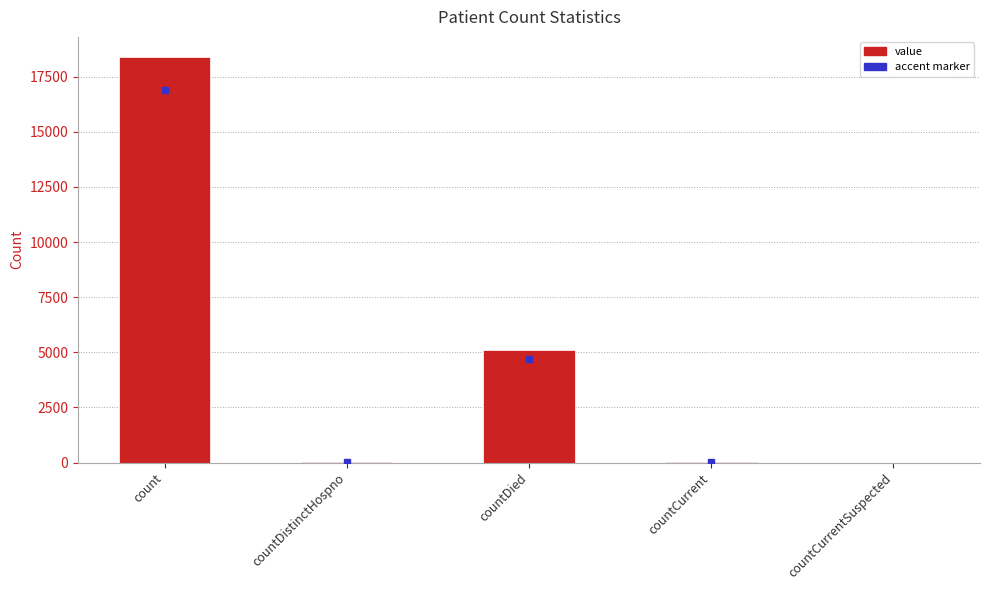

Is it true that the value at countCurrentSuspected is -10087?

False